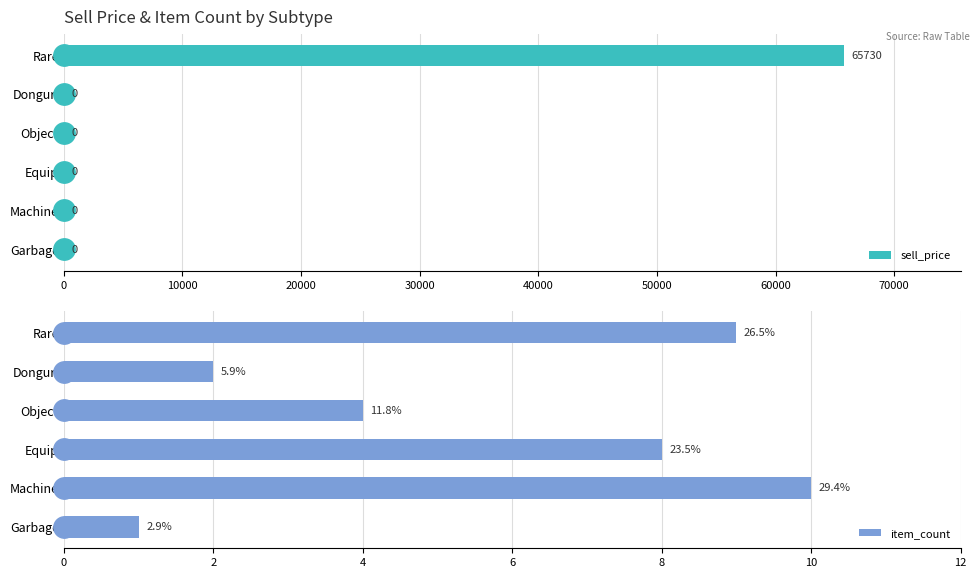

List the series in order of their overall mean, highest first.

sell_price, item_count